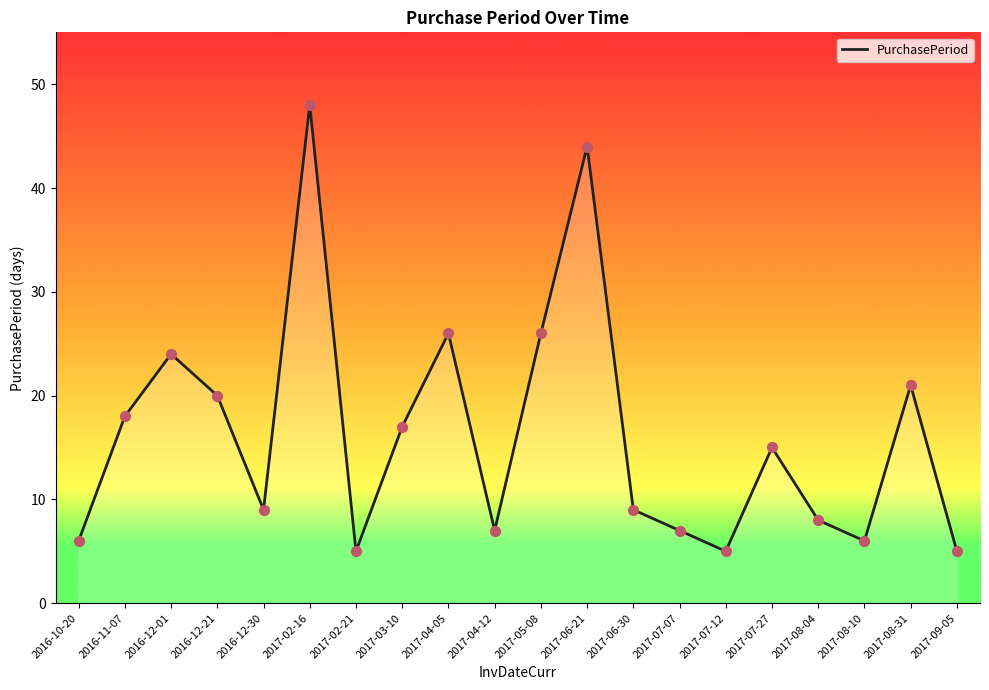

What is the ratio of the value at 2017-06-21 to the value at 2016-12-30?

4.9